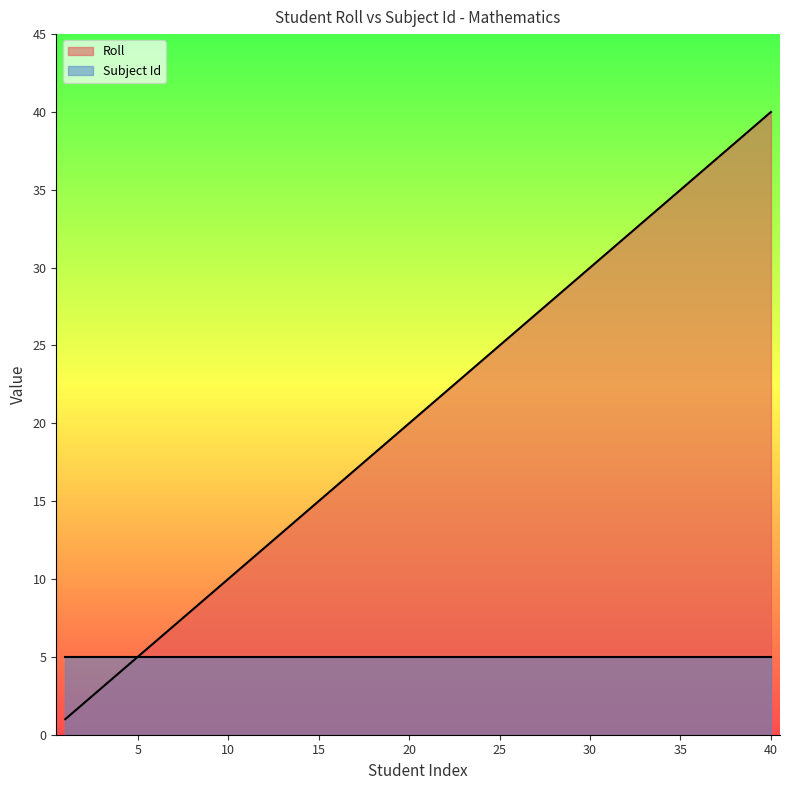

Rank the categories by value from highest to lowest.

40, 39, 38, 37, 36, 35, 34, 33, 32, 31, 30, 29, 28, 27, 26, 25, 24, 23, 22, 21, 20, 19, 18, 17, 16, 15, 14, 13, 12, 11, 10, 9, 8, 7, 6, 5, 4, 3, 2, 1